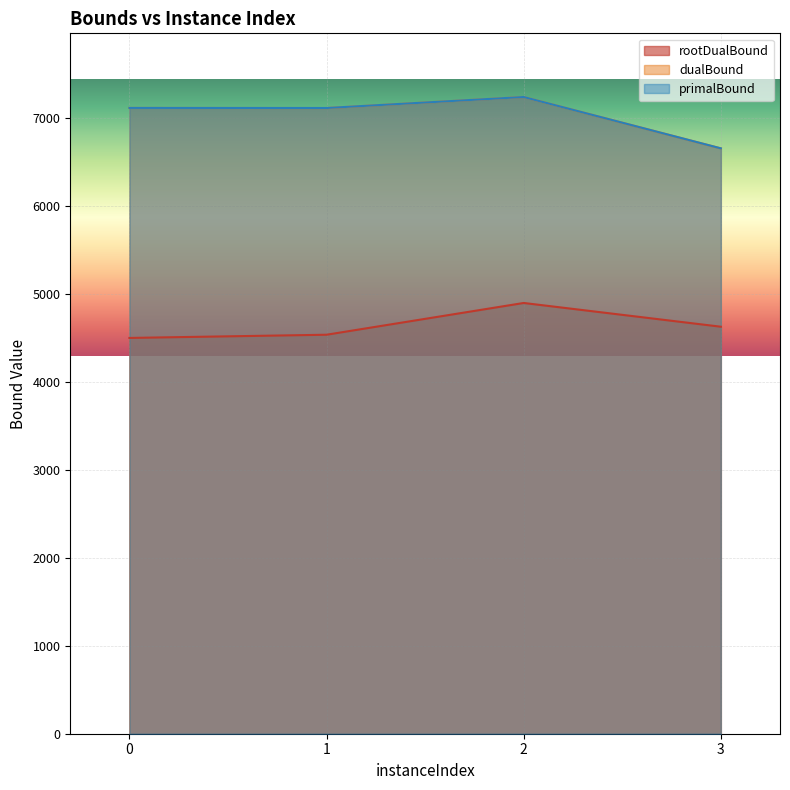

True or false: primalBound has a value of 7117.5 at 1.

True